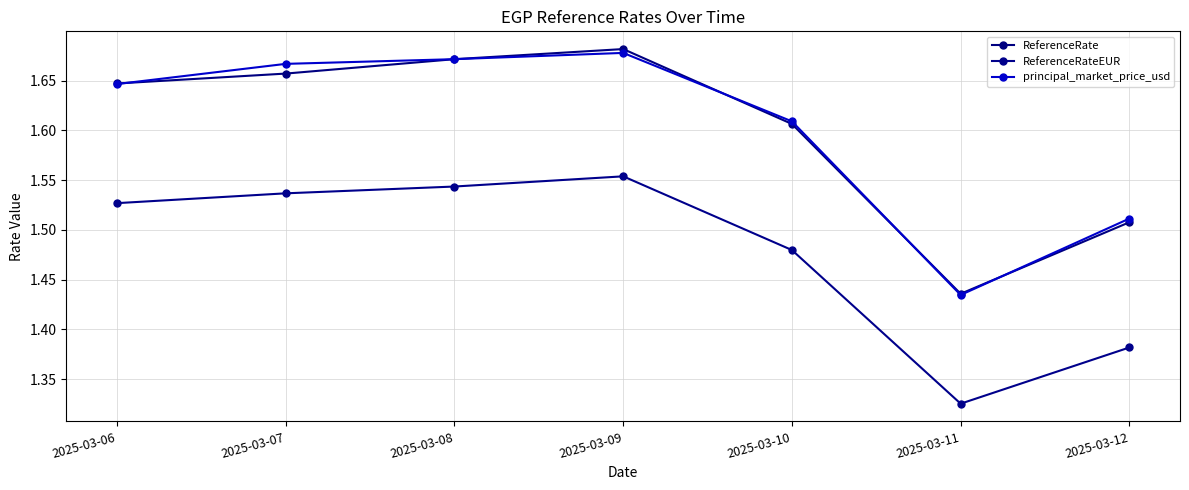

Reading left to right, list all the values displayed in this chart.

ReferenceRate: 2025-03-06=1.6	2025-03-07=1.7	2025-03-08=1.7	2025-03-09=1.7	2025-03-10=1.6	2025-03-11=1.4	2025-03-12=1.5
ReferenceRateEUR: 2025-03-06=1.5	2025-03-07=1.5	2025-03-08=1.5	2025-03-09=1.6	2025-03-10=1.5	2025-03-11=1.3	2025-03-12=1.4
principal_market_price_usd: 2025-03-06=1.6	2025-03-07=1.7	2025-03-08=1.7	2025-03-09=1.7	2025-03-10=1.6	2025-03-11=1.4	2025-03-12=1.5